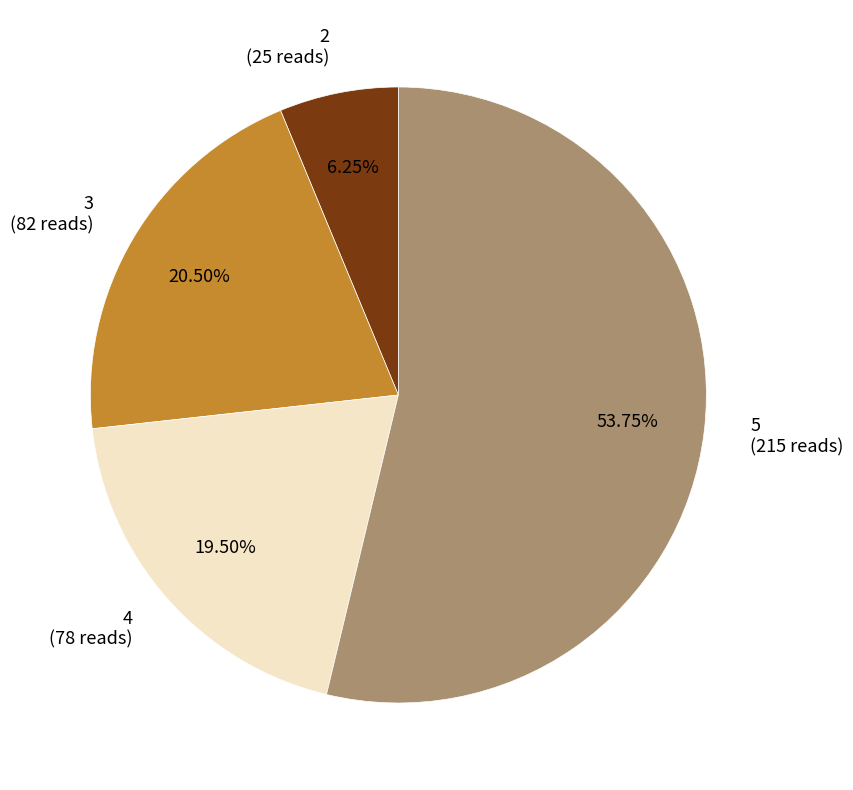

Between 3 and 2, which is larger?

3